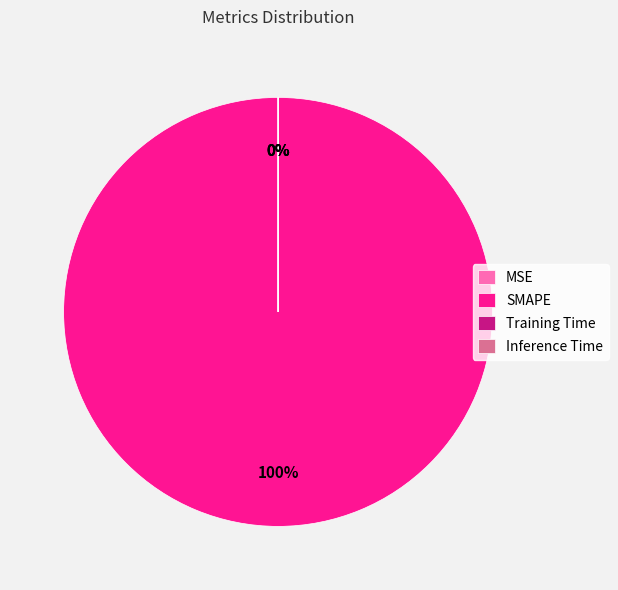

Is it true that SMAPE is 99% of the pie?

False